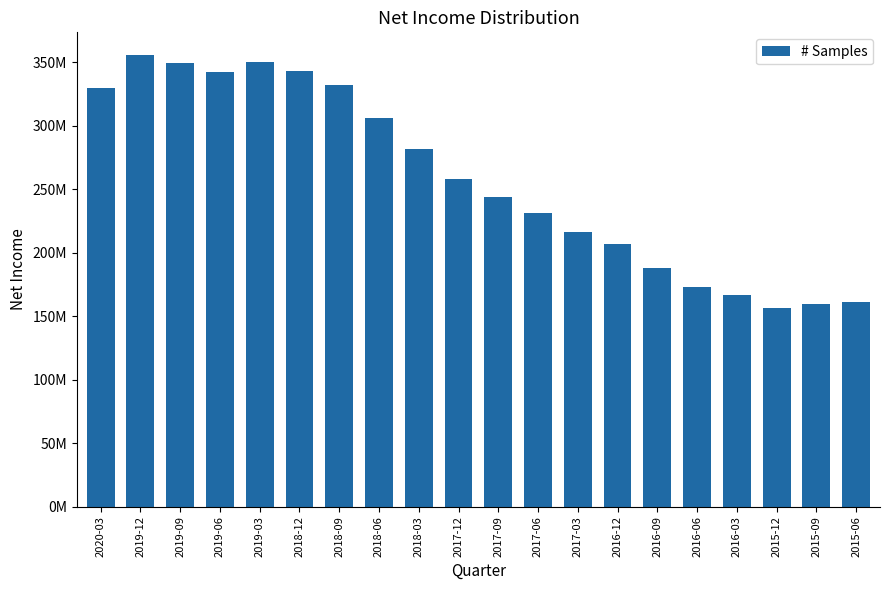

What is the change in value from 2020-03 to 2017-03?

-113221000